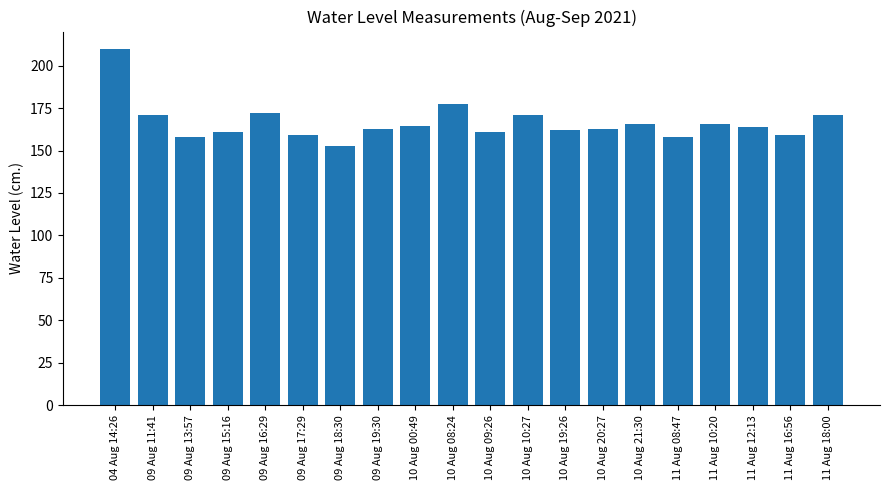

True or false: the data shows 162.8 at 10 Aug 20:27.

True